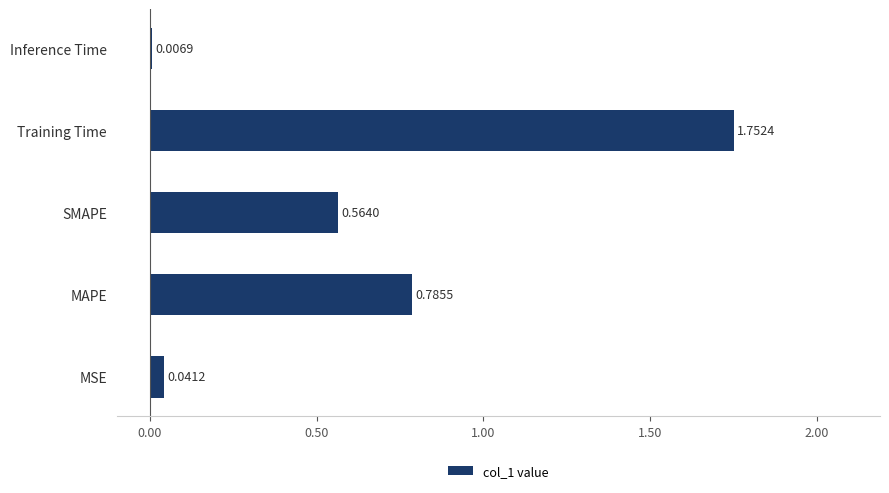

List the labels in order of value, smallest first.

Inference Time, MSE, SMAPE, MAPE, Training Time